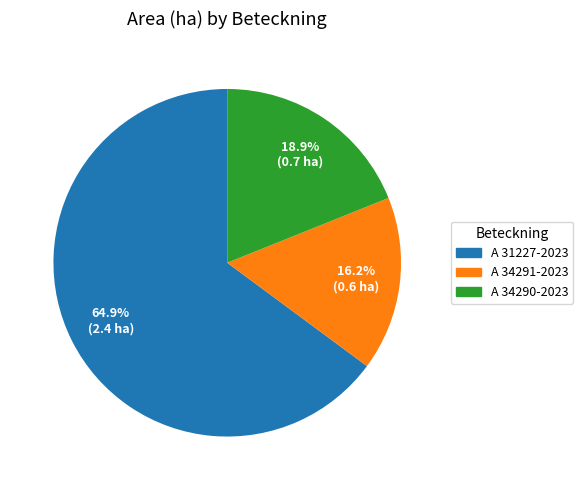

To the nearest percent, what is the difference between the largest and smallest slice percentages?

49%